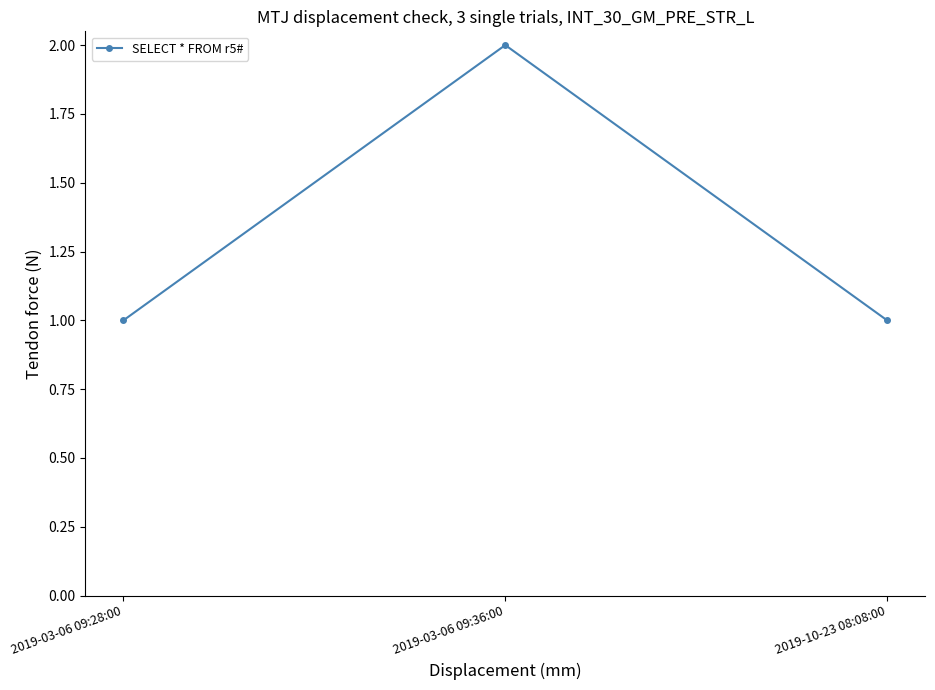

How many data points does each series have?

3